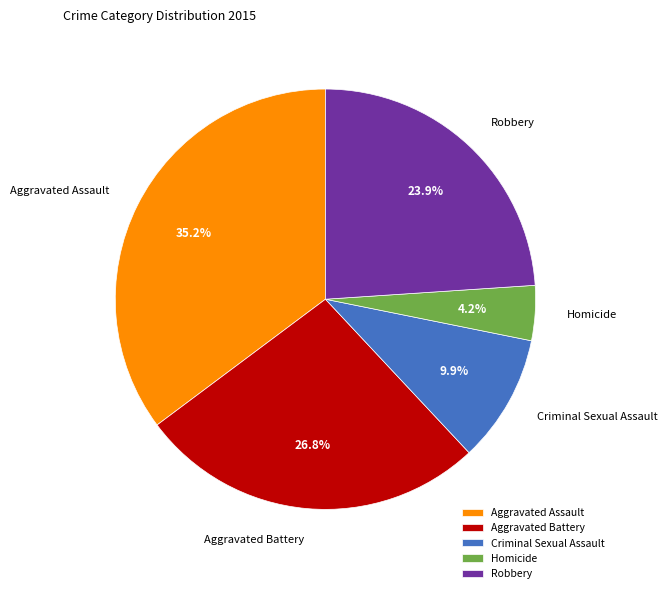

Is Homicide the majority of the pie?

No